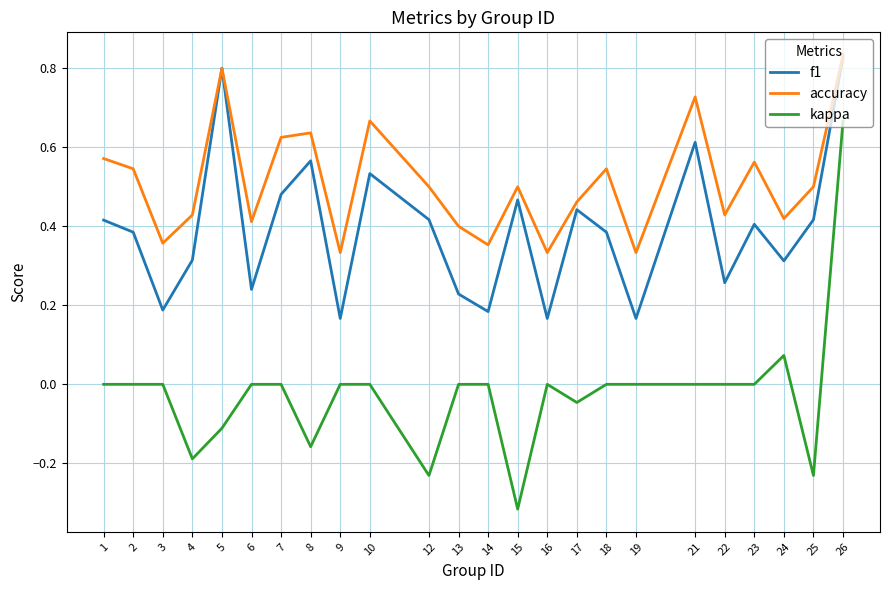

Is the value of kappa at 8 greater than the value of f1 at 7?

No